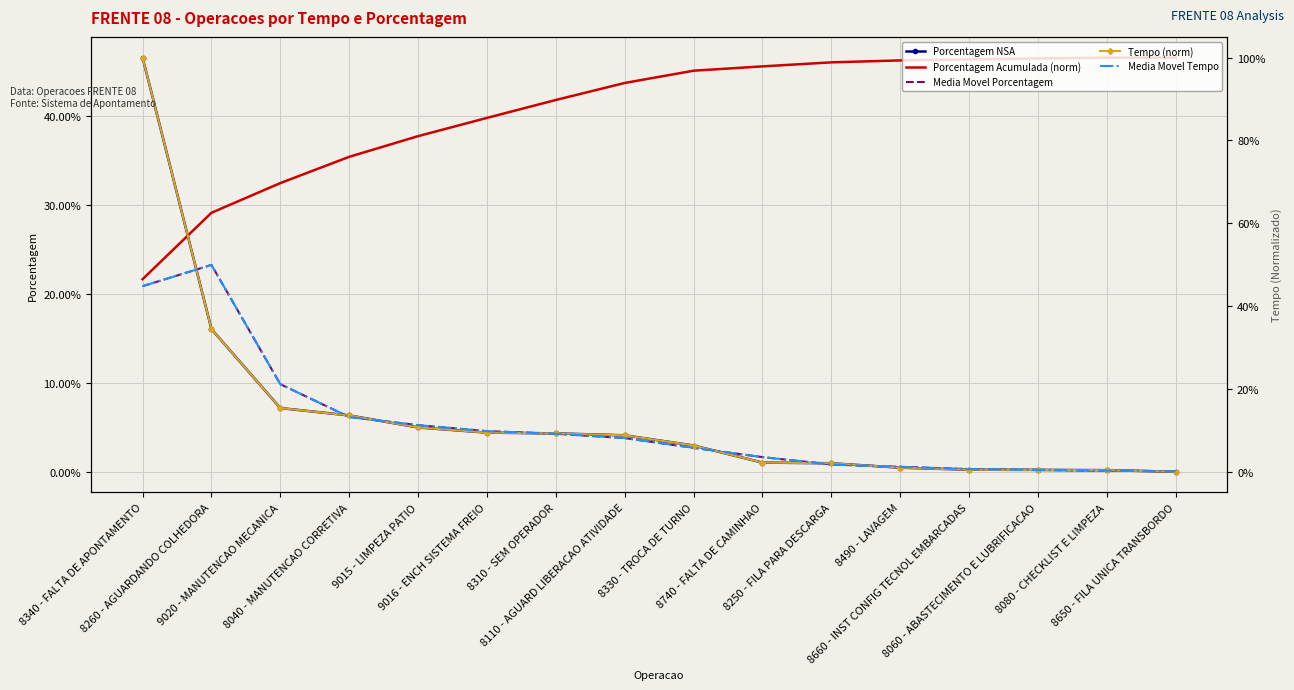

At which category is the sum across all series the highest?

8340 - FALTA DE APONTAMENTO